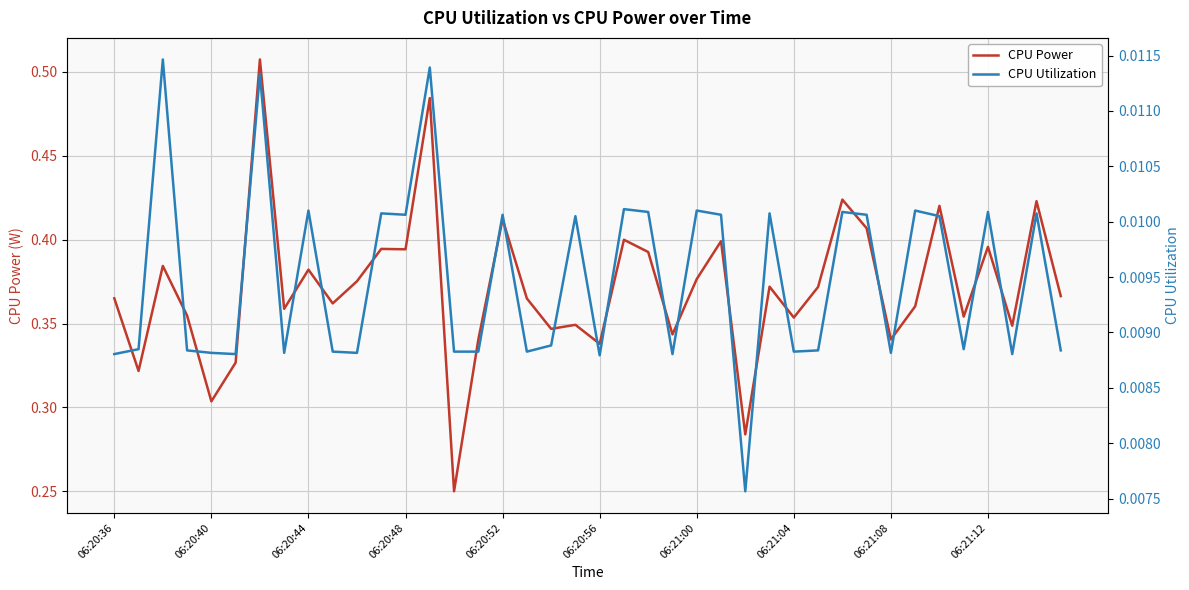

How many interior local peaks does the CPU Power series have?

14